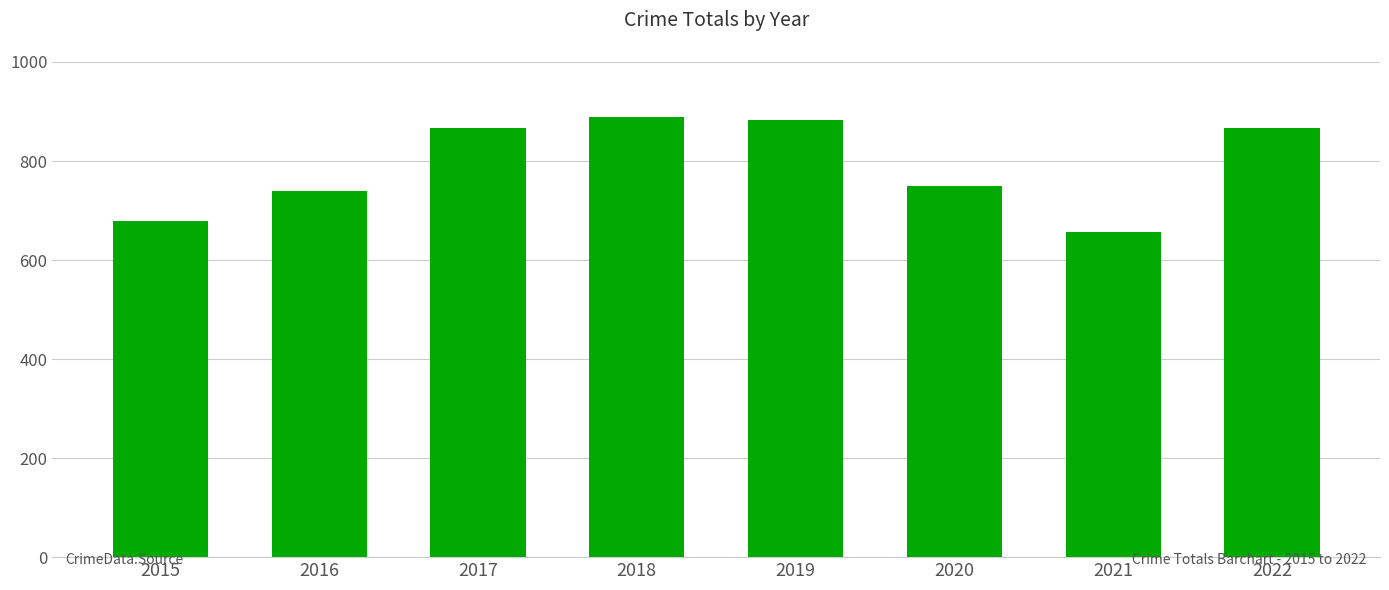

Does the chart contain stacked bars?

No